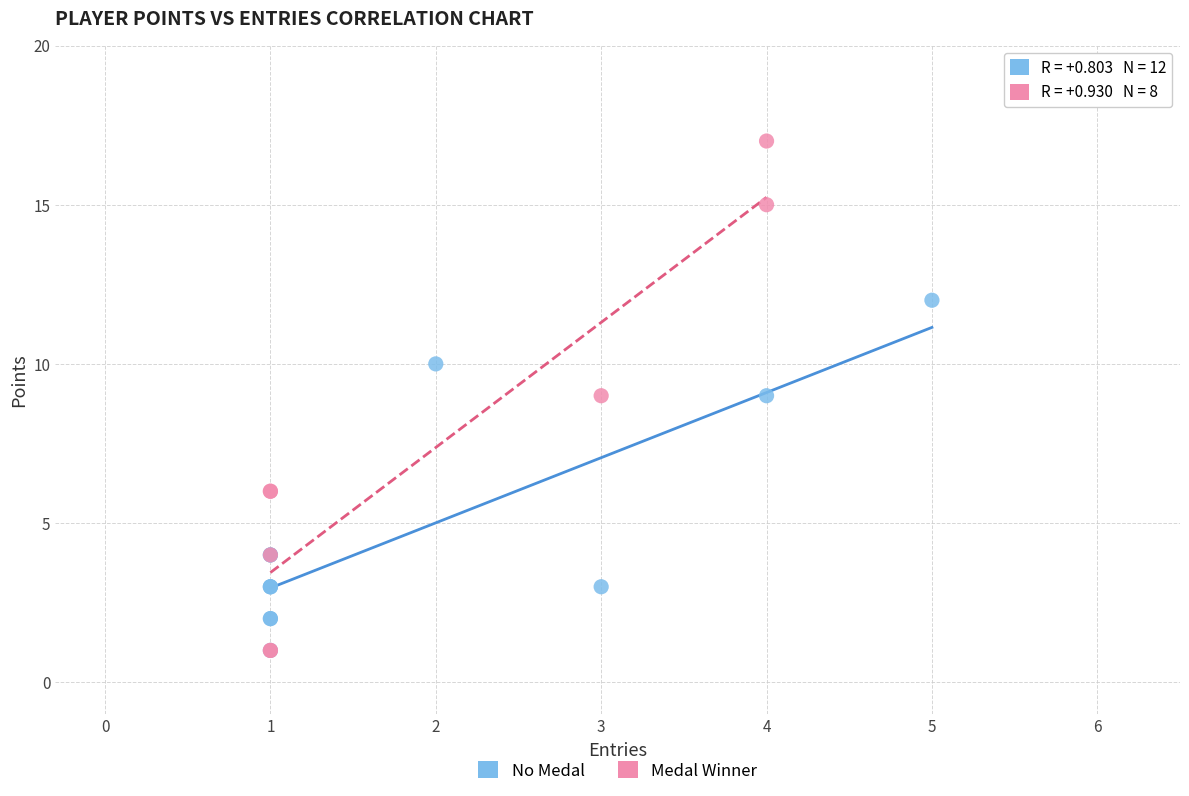

Which series contains the highest Y value?

Medal Winner